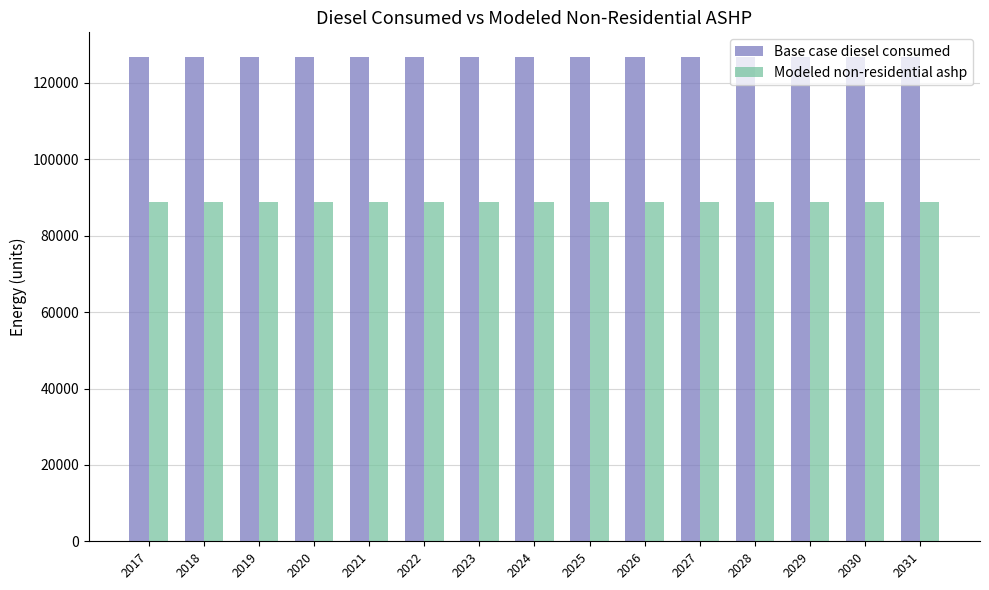

What are all the series names shown in the legend?

Base case diesel consumed, Modeled non-residential ashp